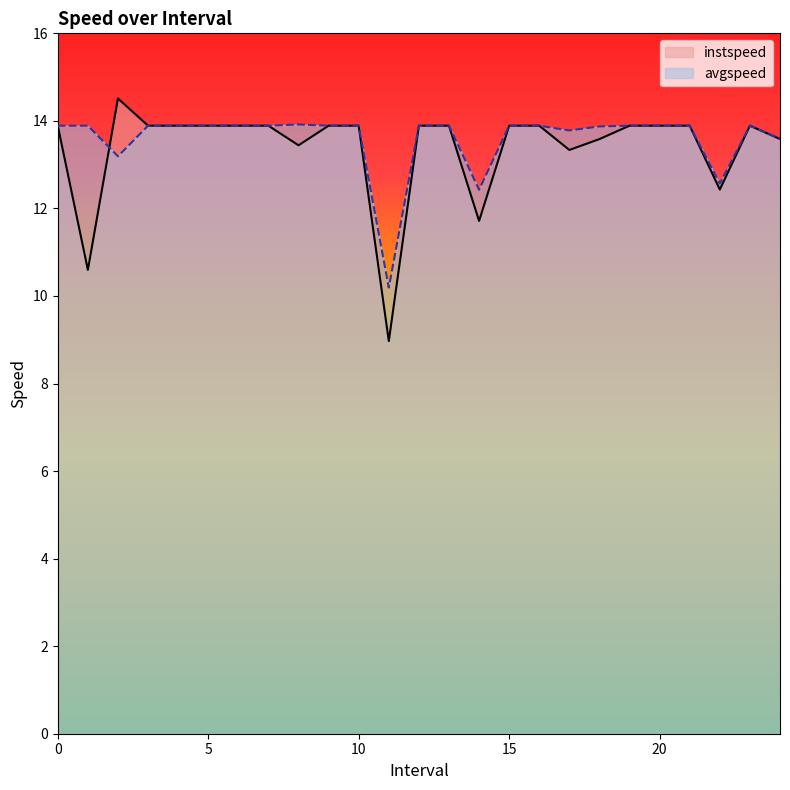

Rank the categories by avgspeed value from highest to lowest.

8.0, 0, 1.0, 3, 4, 5, 6, 7, 9, 10, 12, 13, 15, 16, 19, 20, 21, 23, 18.0, 17.0, 24.0, 2.0, 22.0, 14.0, 11.0